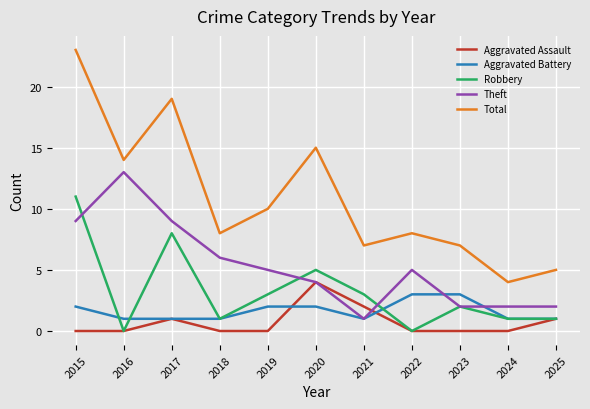

Which category has the lowest value in the Total series?

2024